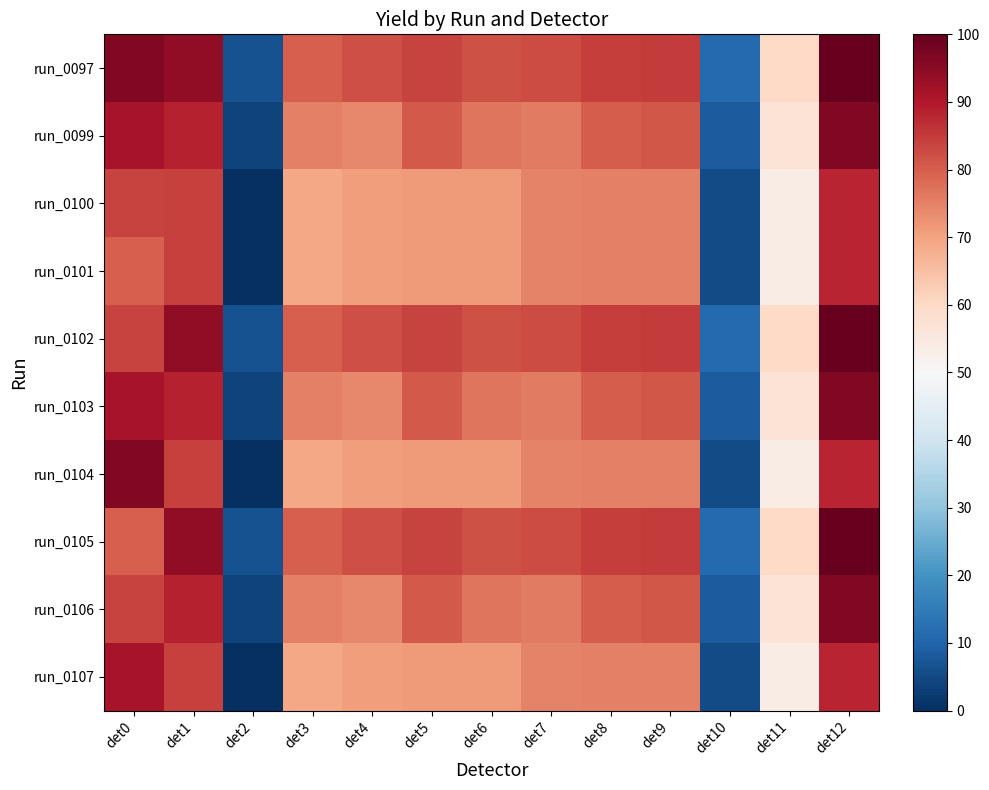

Between det7 and det12, which is larger?

det12